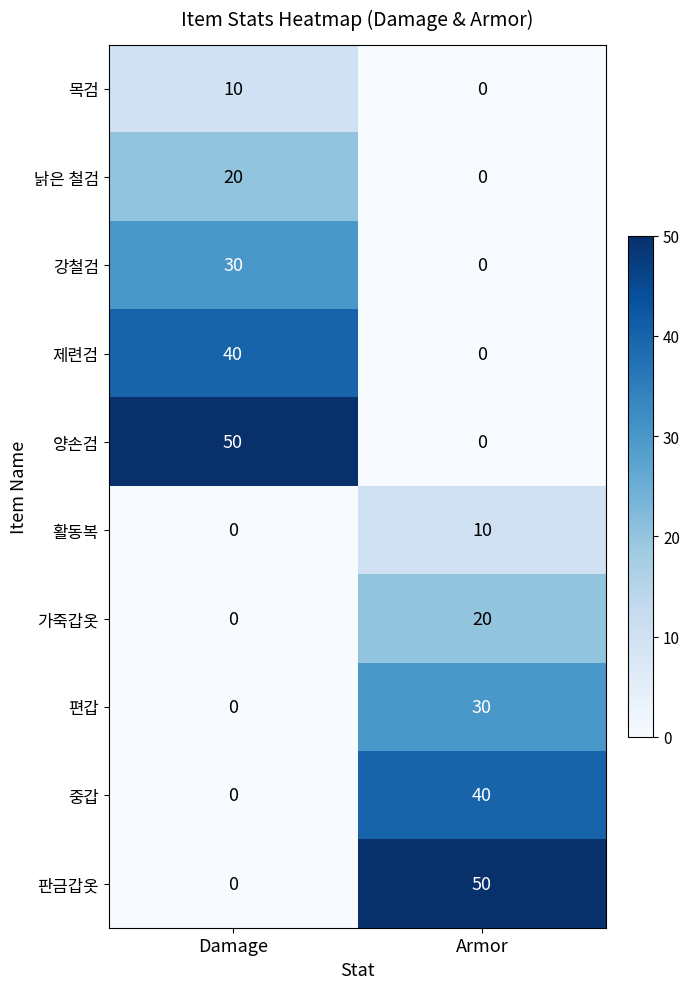

What is the difference between the highest and lowest values at Damage?

50